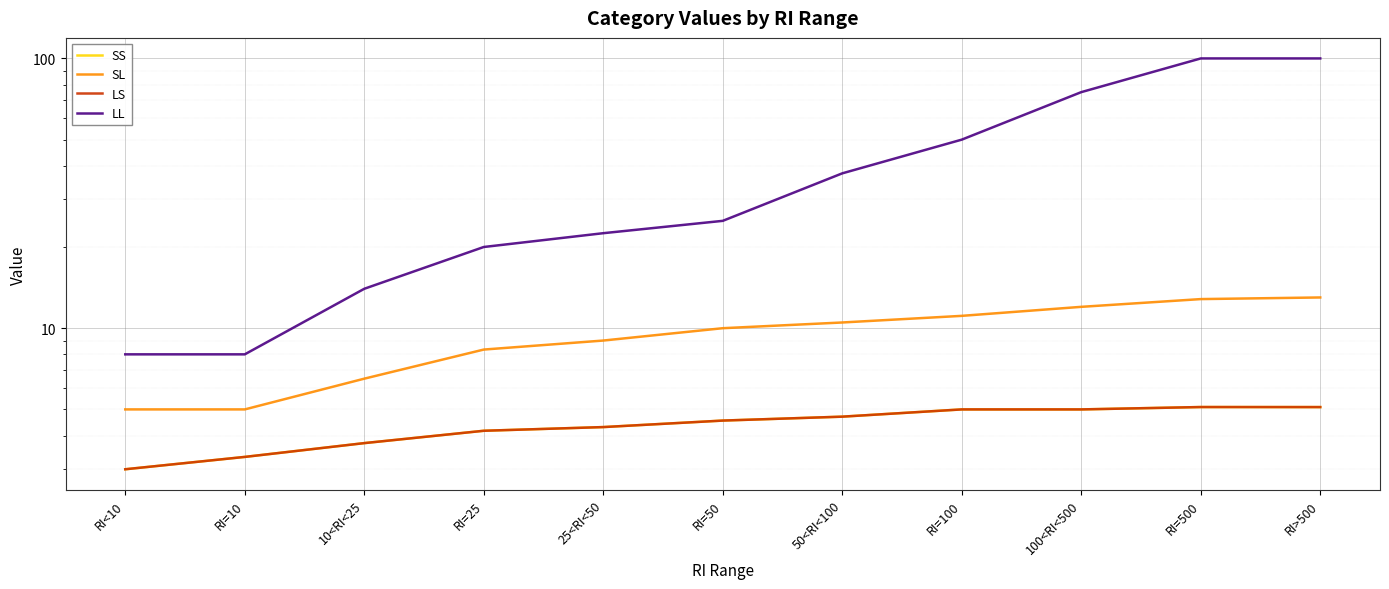

At how many categories does at least one series exceed 91?

2